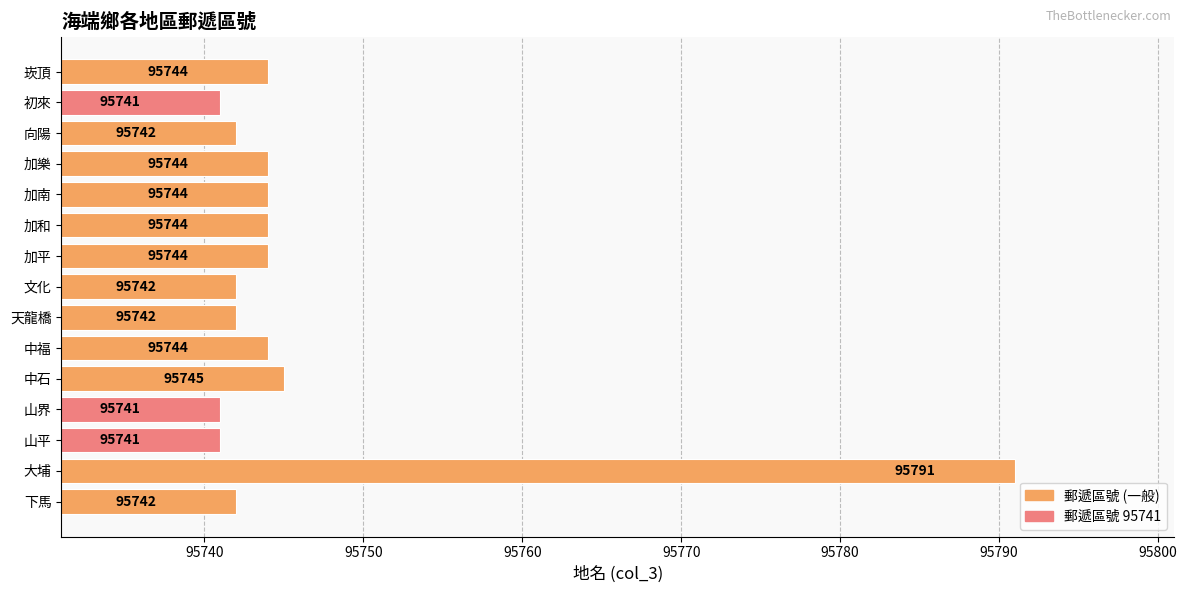

Where is the data nearest to the value 95766?

中石